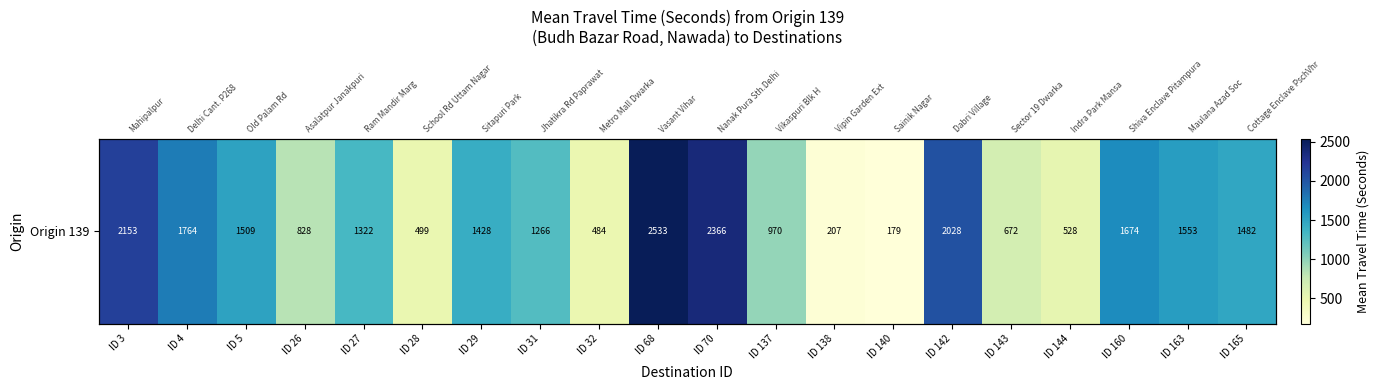

Reading left to right, what are all the values shown in this chart?

ID 3=2153	ID 4=1764	ID 5=1509	ID 26=828	ID 27=1322	ID 28=499	ID 29=1428	ID 31=1266	ID 32=484	ID 68=2533	ID 70=2366	ID 137=970	ID 138=207	ID 140=179	ID 142=2028	ID 143=672	ID 144=528	ID 160=1674	ID 163=1553	ID 165=1482